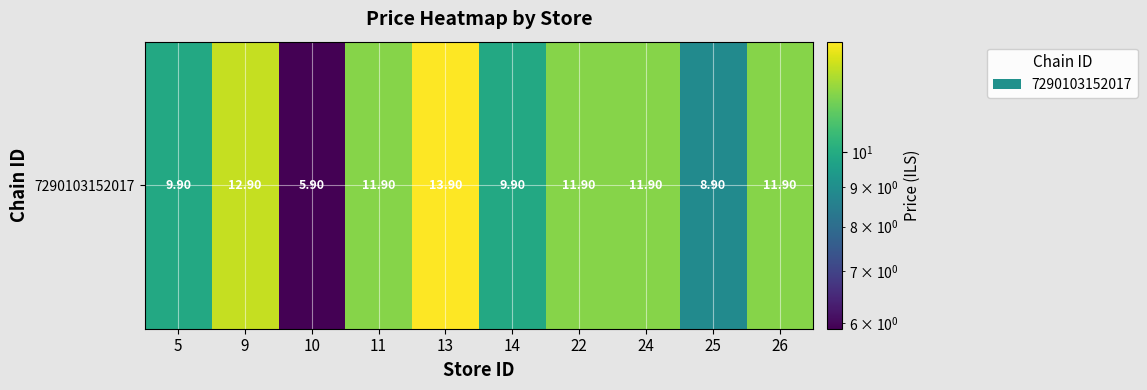

What is the difference between the second highest and minimum values?

7.0